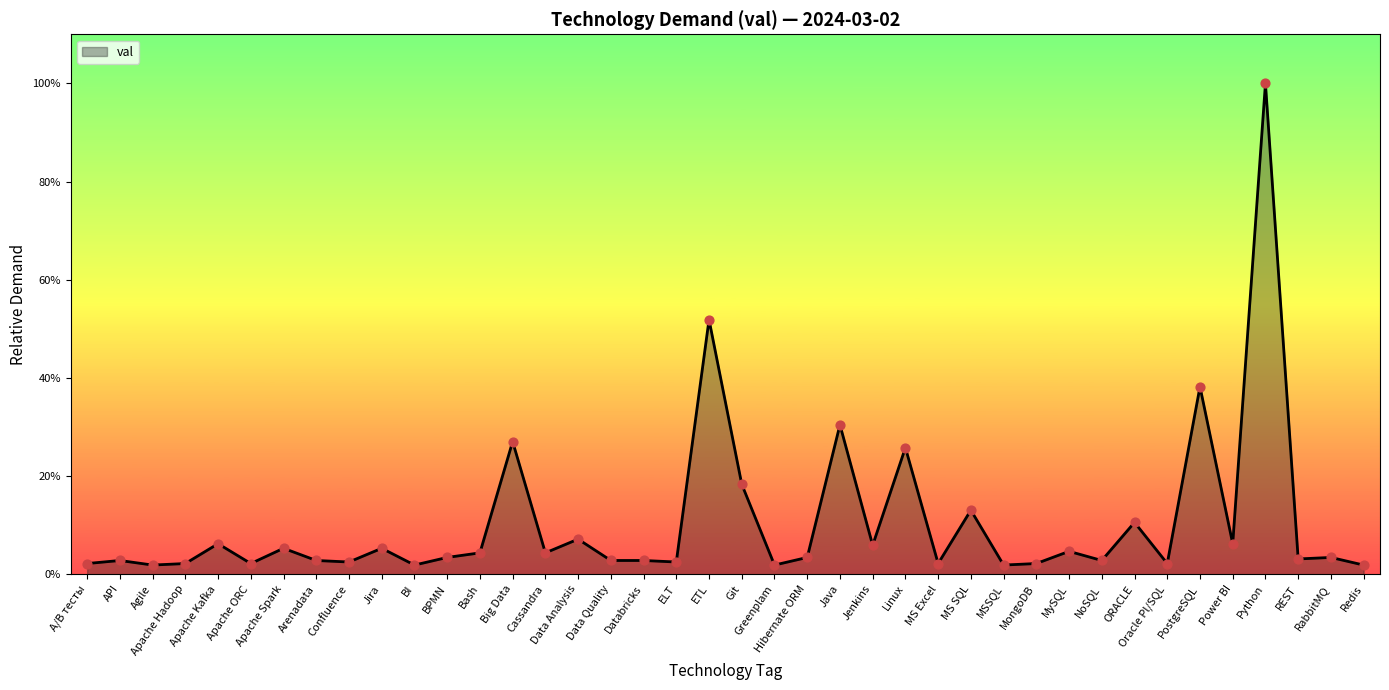

Between Apache Kafka and ELT, which is larger?

Apache Kafka